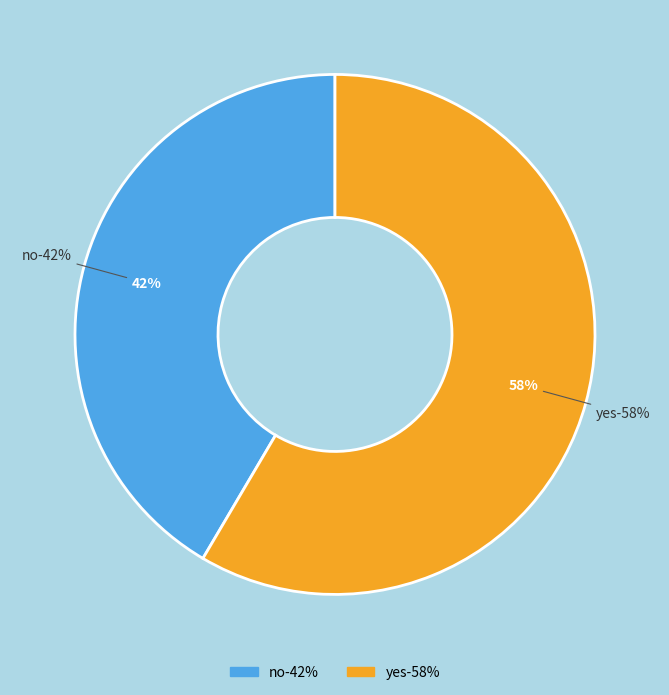

How many segments does this pie chart have?

2